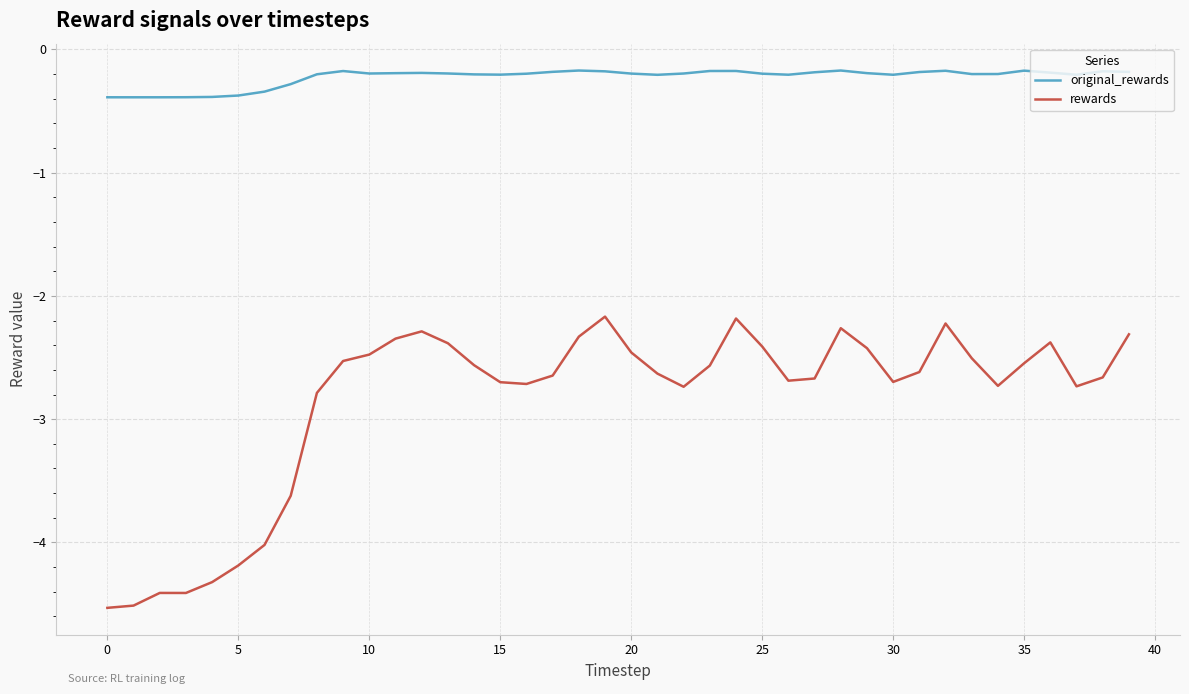

Which series has the largest total across all categories?

original_rewards